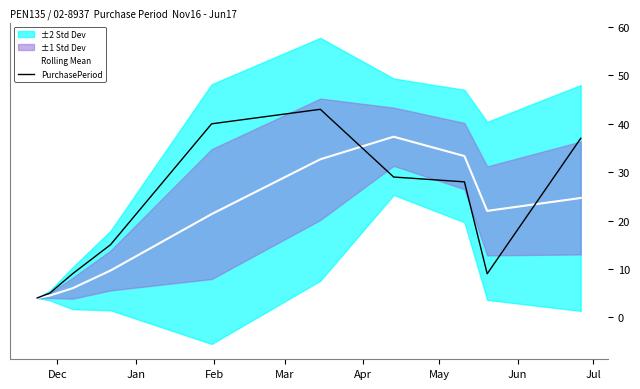

Is this an area chart (filled region under the line)?

No